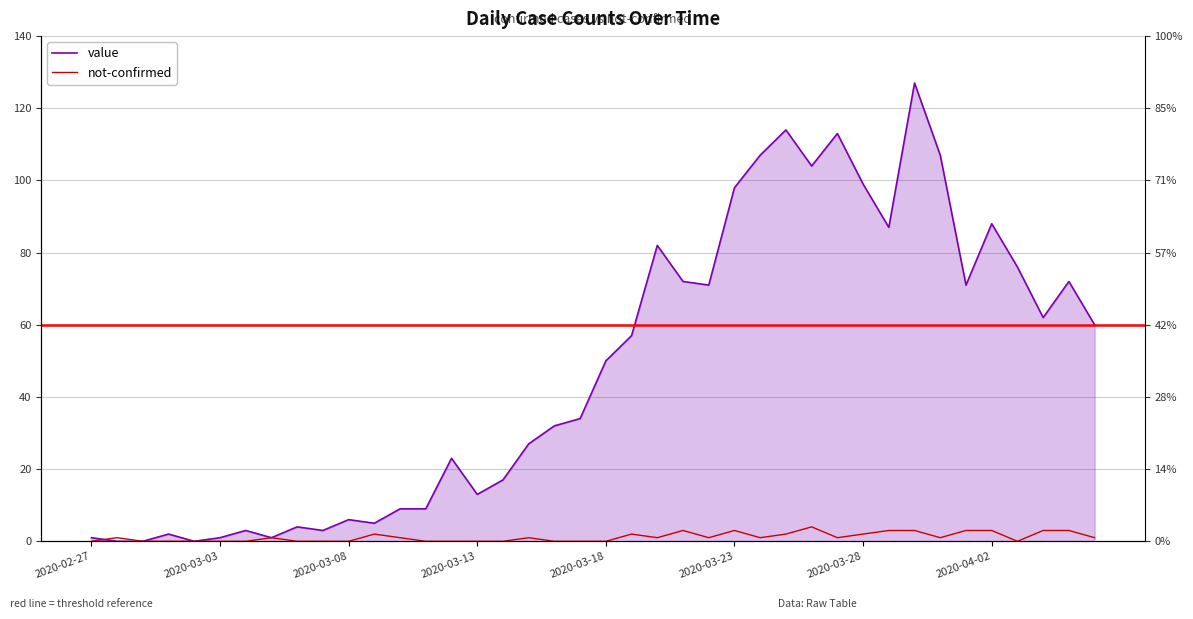

Between 13 and 33, which series saw the biggest shift?

value